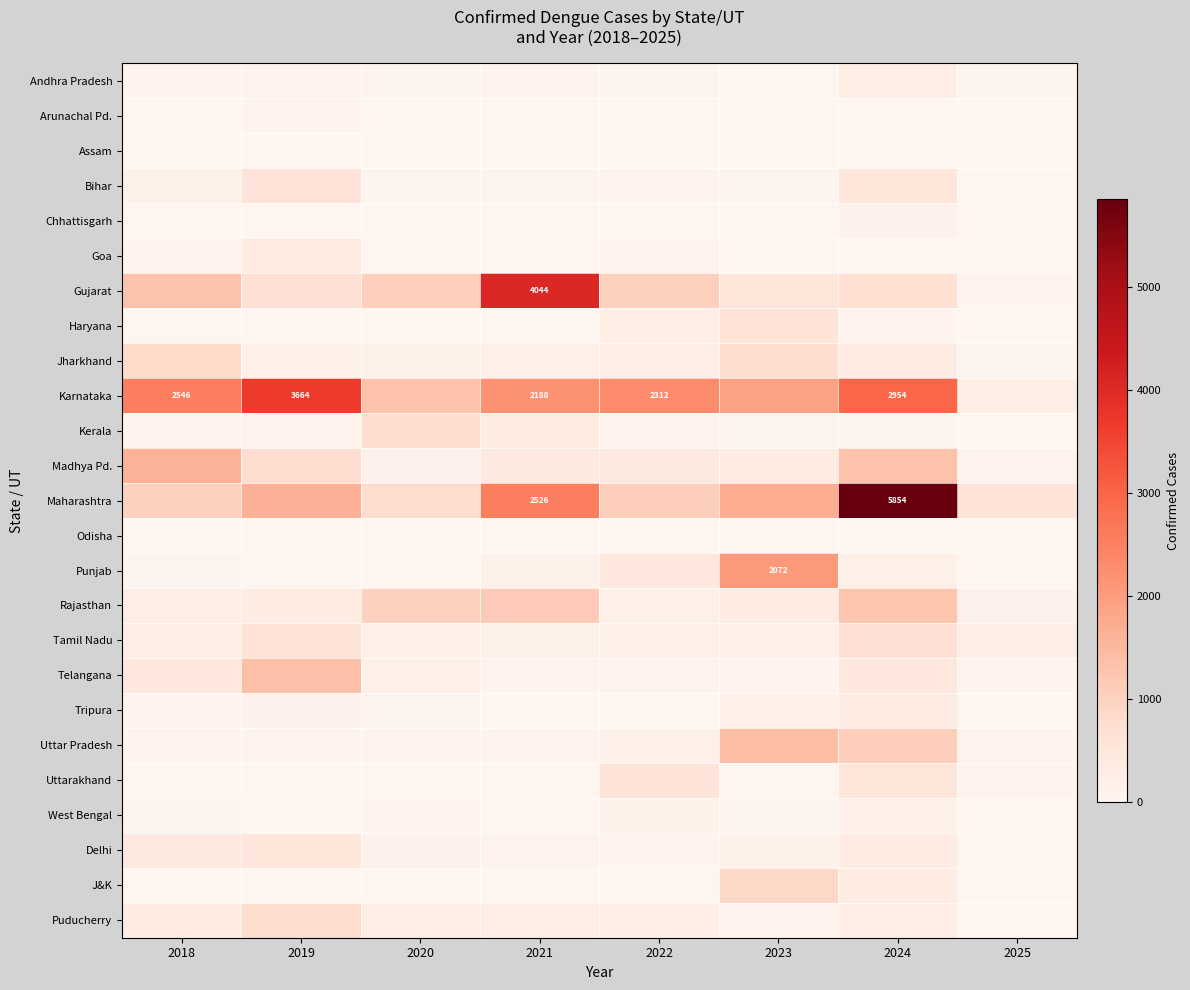

What is the sum of the Karnataka values at 2019 and 2023?

5574